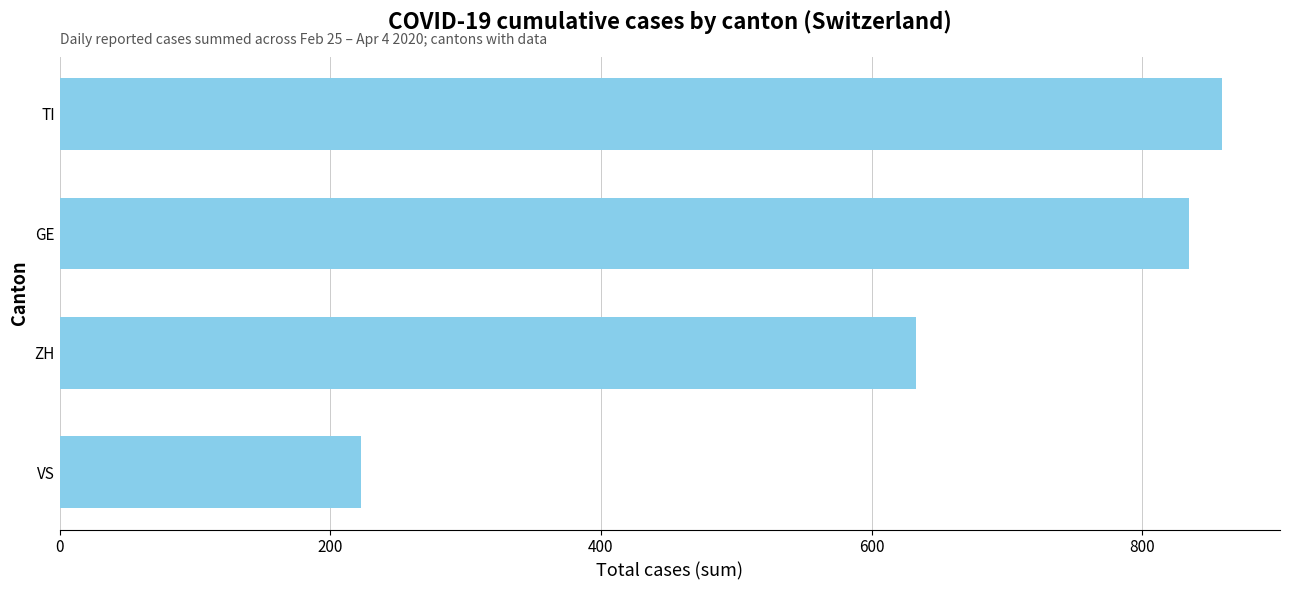

What is the sum of the values at ZH and GE?

1468